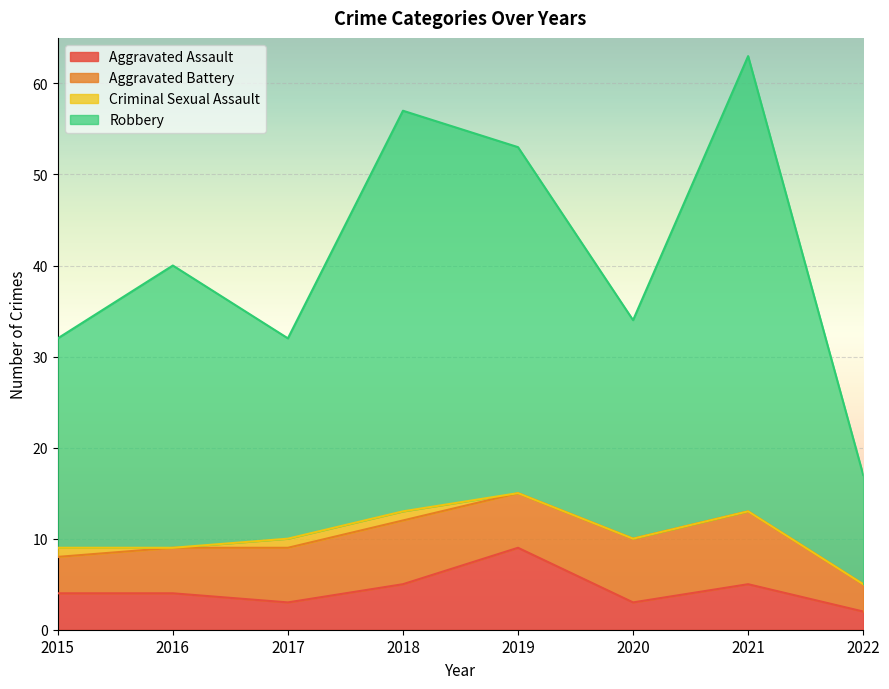

Which series has the largest range (max minus min)?

Robbery